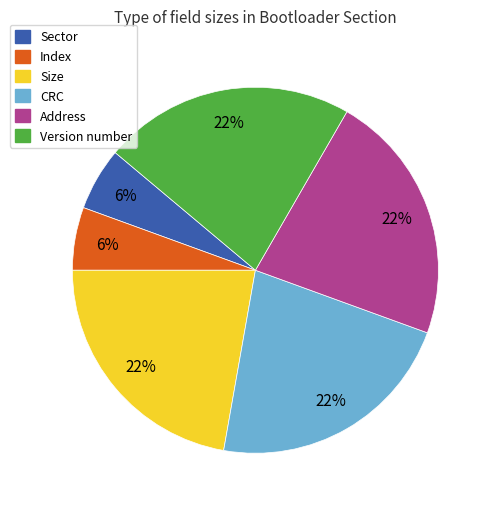

Combined, do Size and Index account for over 50%?

No